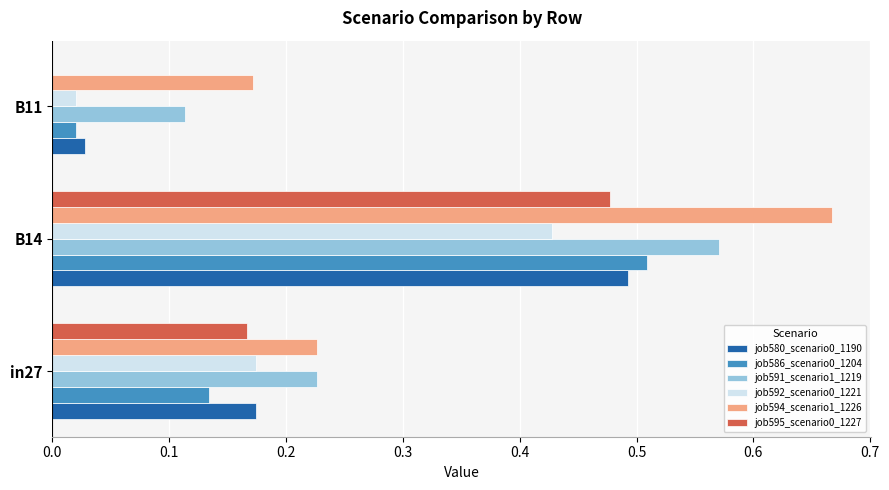

Count the number of data series in this chart.

6